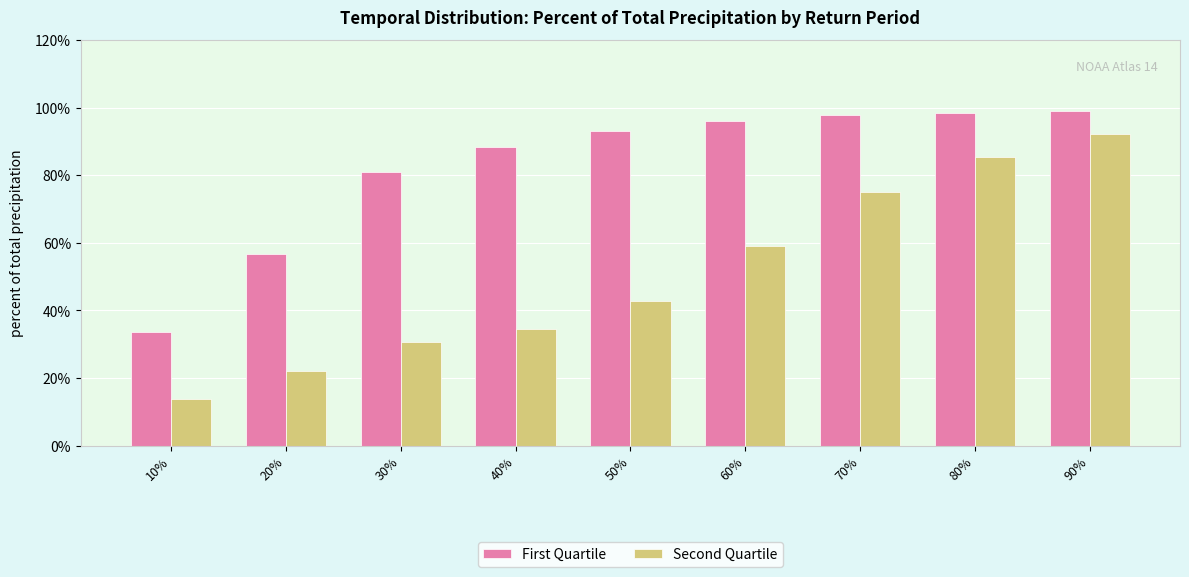

What position from the right is 80%?

2